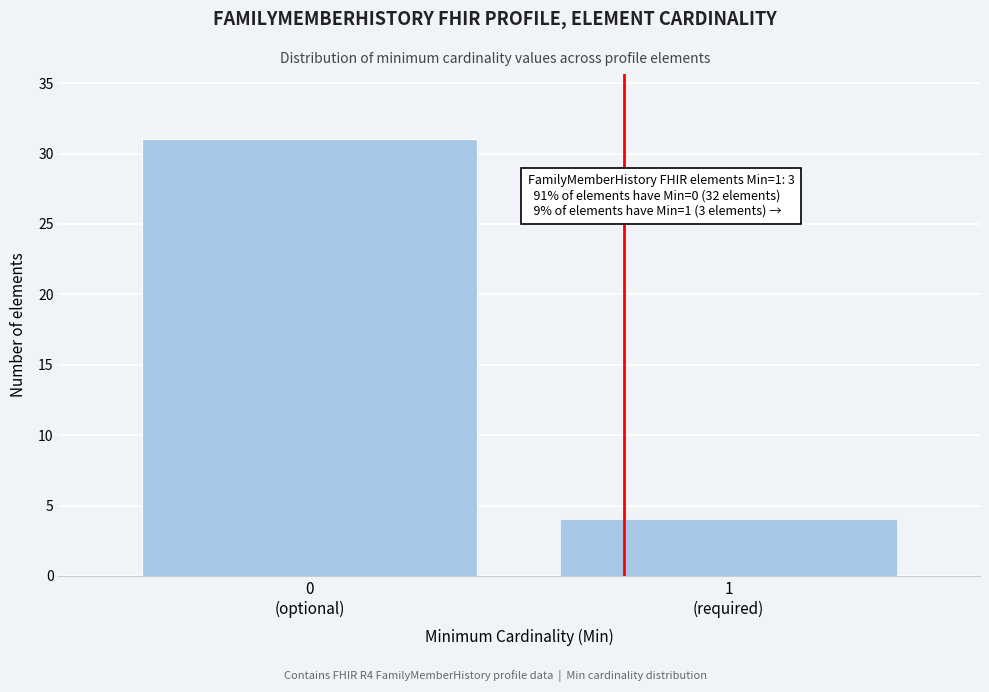

Reading left to right, what are all the values shown in this chart?

31	4